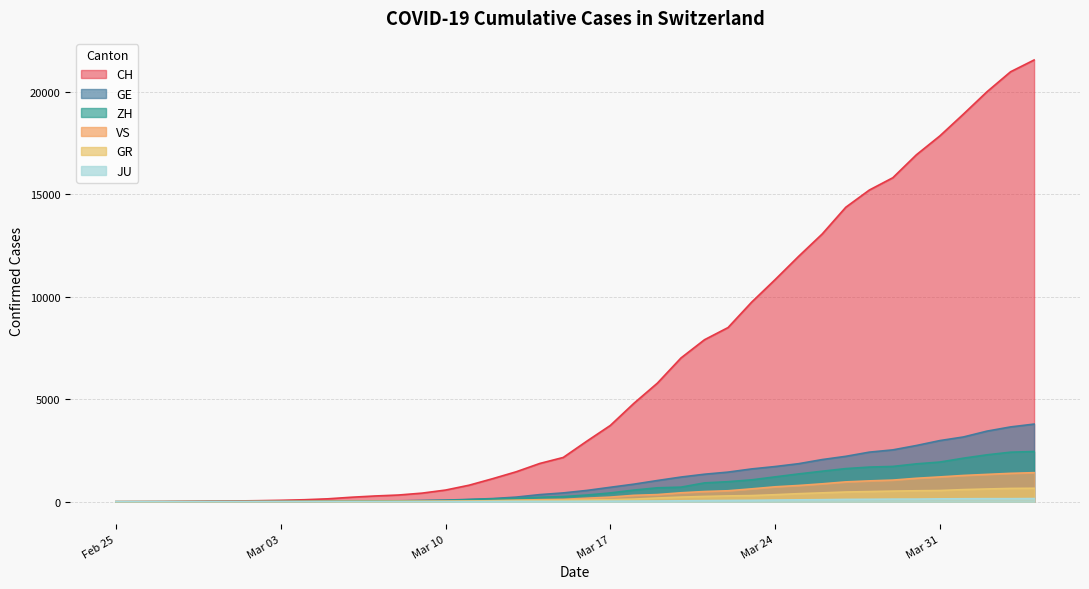

Does the chart display data point markers on the line(s)?

No